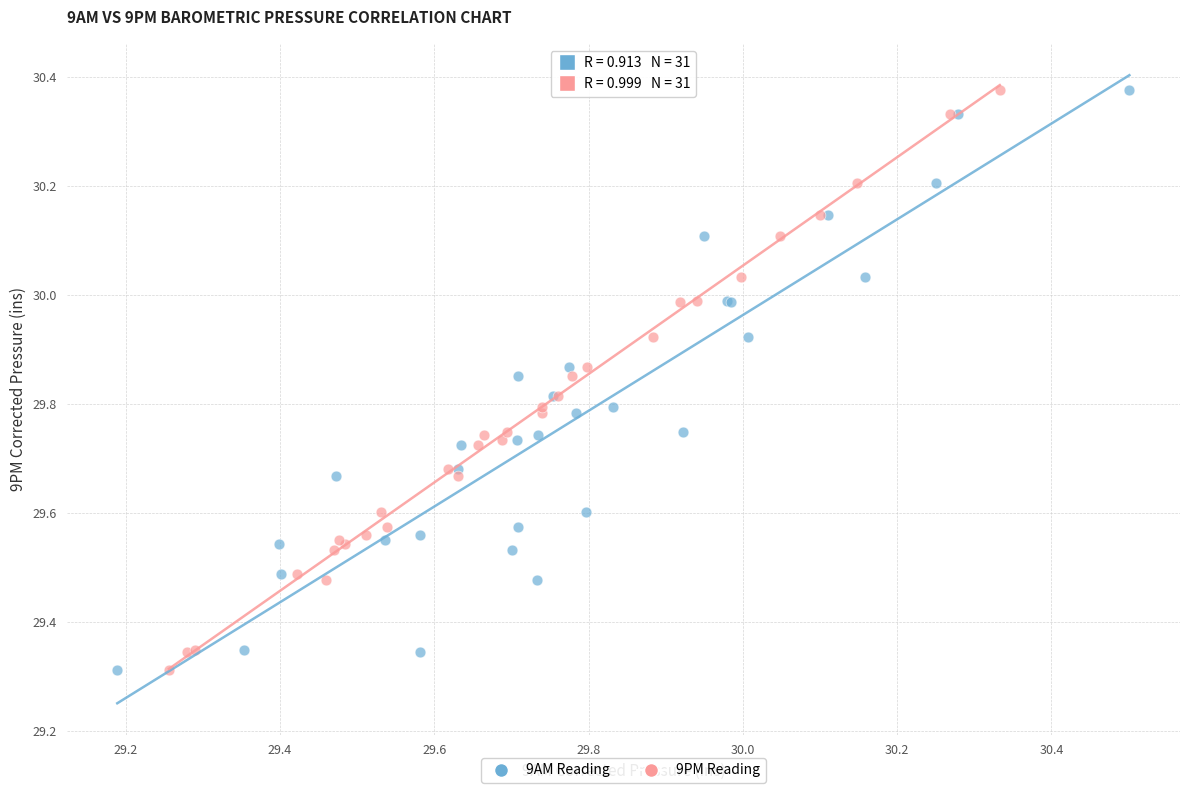

What are all the series names shown in the legend?

9AM Reading, 9PM Reading